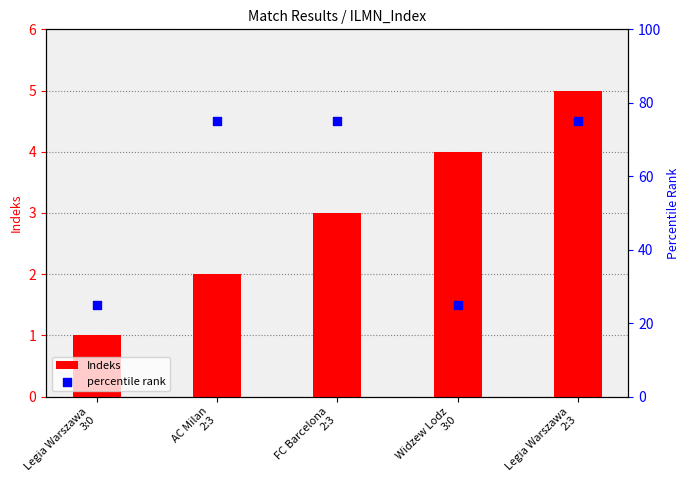

Which series has the largest total across all categories?

percentile rank